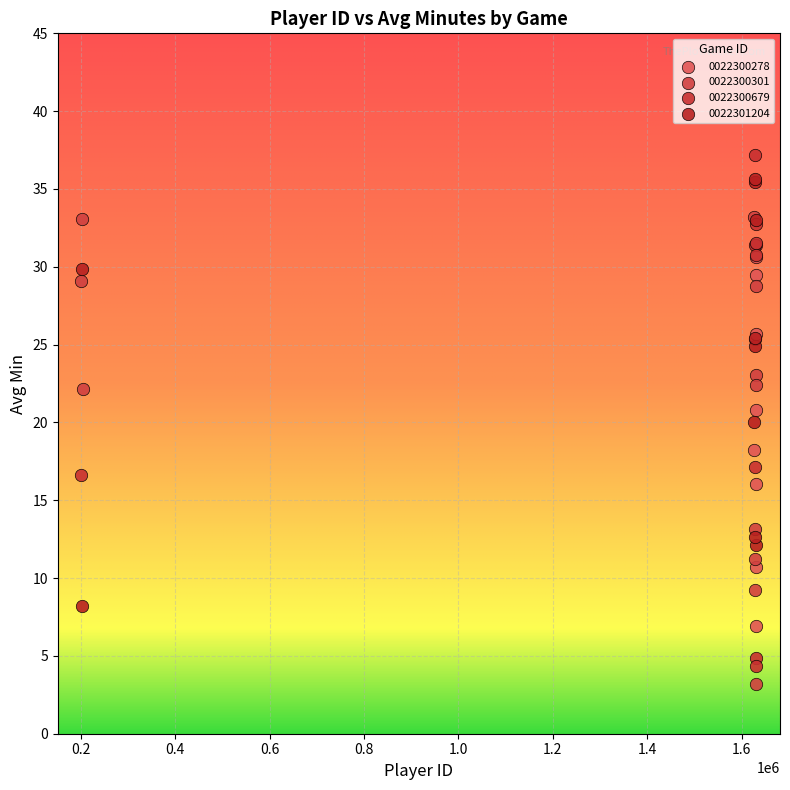

Which series has the largest Y range (max minus min)?

0022300679